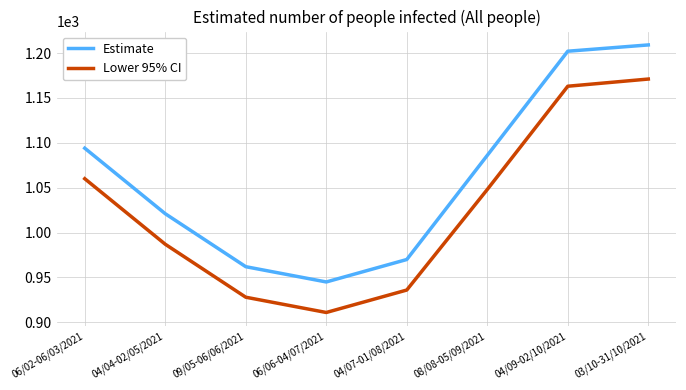

What is the average value of the Lower 95% CI series?

1026